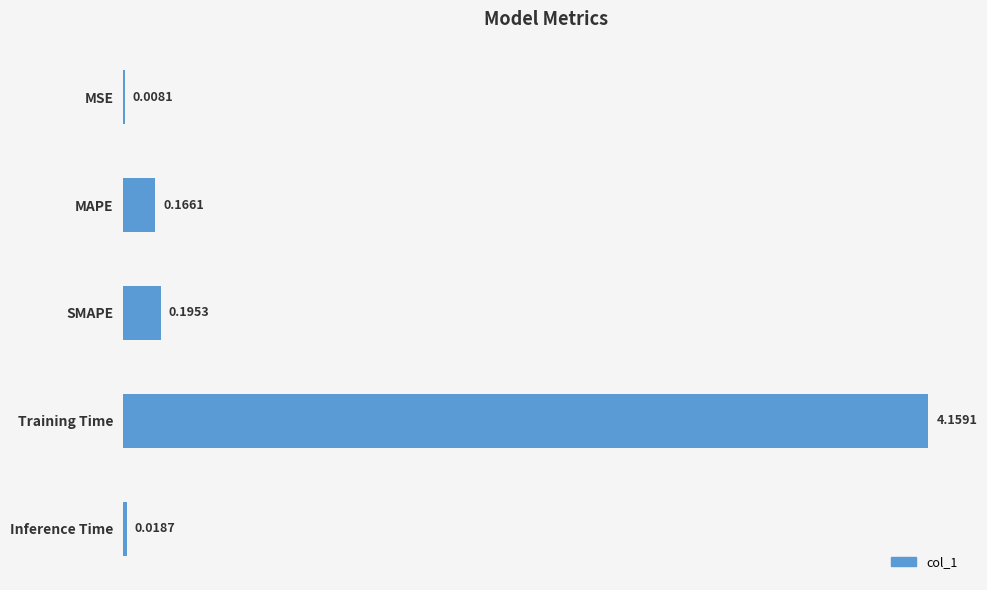

What is the change in value from MSE to Training Time?

+4.2